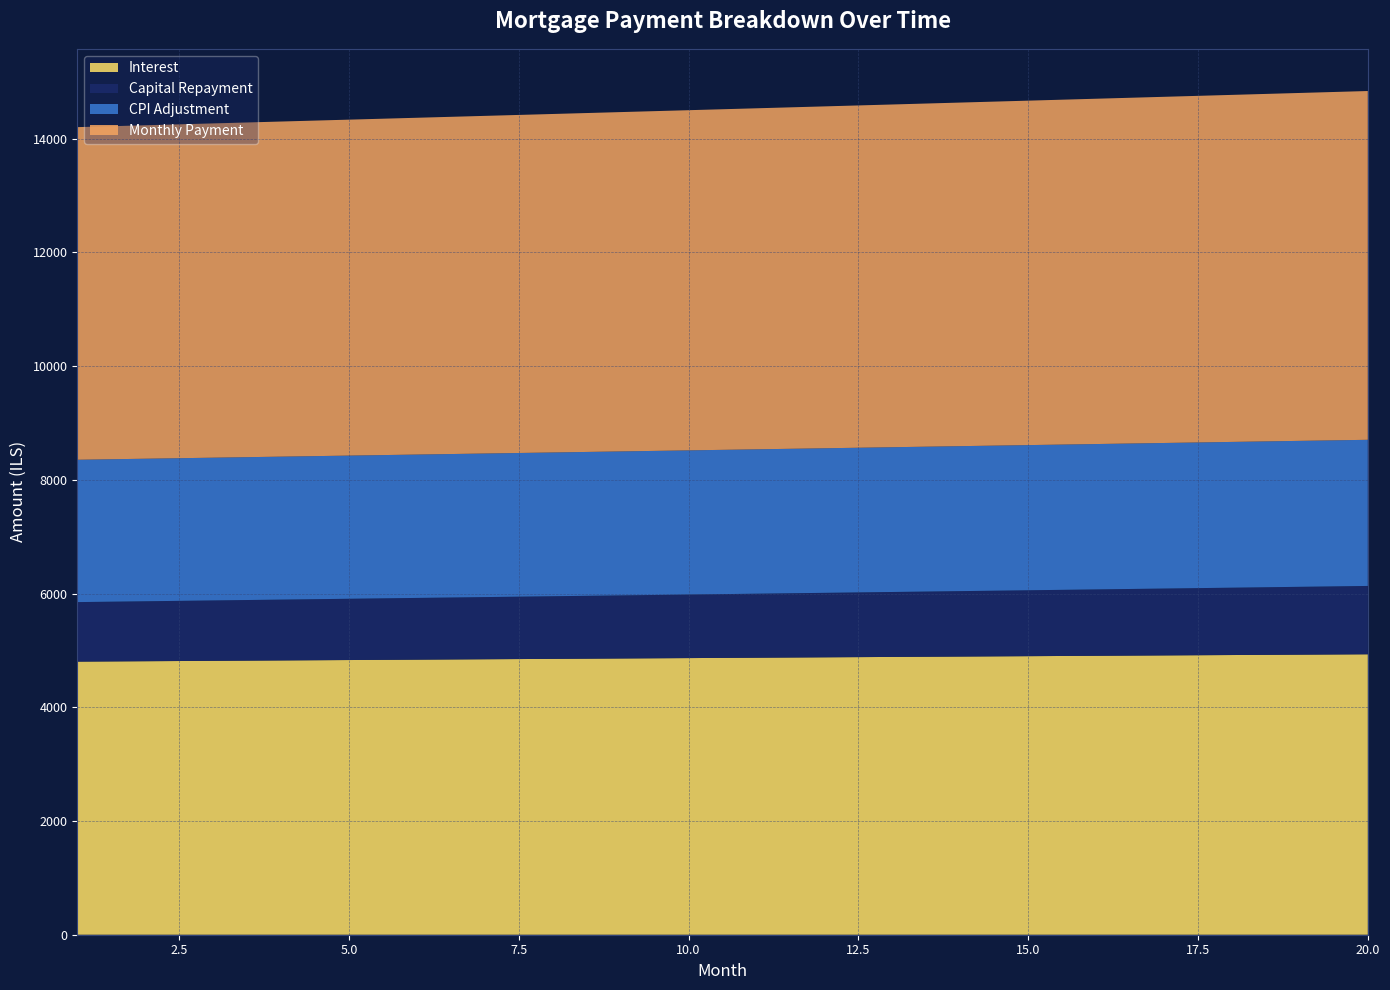

Reading left to right, what are all the values shown in this chart?

opening_balance: 1=1002500.0	2=1003957.0	3=1005409.9	4=1006858.8	5=1008303.4	6=1009743.9	7=1011180.1	8=1012611.9	9=1014039.4	10=1015462.3	11=1016880.6	12=1018294.3	13=1019703.3	14=1021107.5	15=1022506.9	16=1023901.3	17=1025290.8	18=1026675.2	19=1028054.4	20=1029428.4
interest: 1=4803.6	2=4810.6	3=4817.6	4=4824.5	5=4831.4	6=4838.4	7=4845.2	8=4852.1	9=4858.9	10=4865.8	11=4872.6	12=4879.3	13=4886.1	14=4892.8	15=4899.5	16=4906.2	17=4912.9	18=4919.5	19=4926.1	20=4932.7
month_payment: 1=5850.3	2=5864.9	3=5879.6	4=5894.3	5=5909.0	6=5923.8	7=5938.6	8=5953.5	9=5968.4	10=5983.3	11=5998.2	12=6013.2	13=6028.3	14=6043.3	15=6058.4	16=6073.6	17=6088.8	18=6104.0	19=6119.2	20=6134.6
capital: 1=1046.7	2=1054.3	3=1062.0	4=1069.8	5=1077.6	6=1085.5	7=1093.4	8=1101.4	9=1109.4	10=1117.5	11=1125.7	12=1133.9	13=1142.2	14=1150.5	15=1158.9	16=1167.4	17=1175.9	18=1184.5	19=1193.2	20=1201.9
cpi: 1=2503.6	2=2507.3	3=2510.9	4=2514.5	5=2518.1	6=2521.7	7=2525.2	8=2528.8	9=2532.3	10=2535.9	11=2539.4	12=2542.9	13=2546.4	14=2549.9	15=2553.4	16=2556.8	17=2560.3	18=2563.7	19=2567.2	20=2570.6